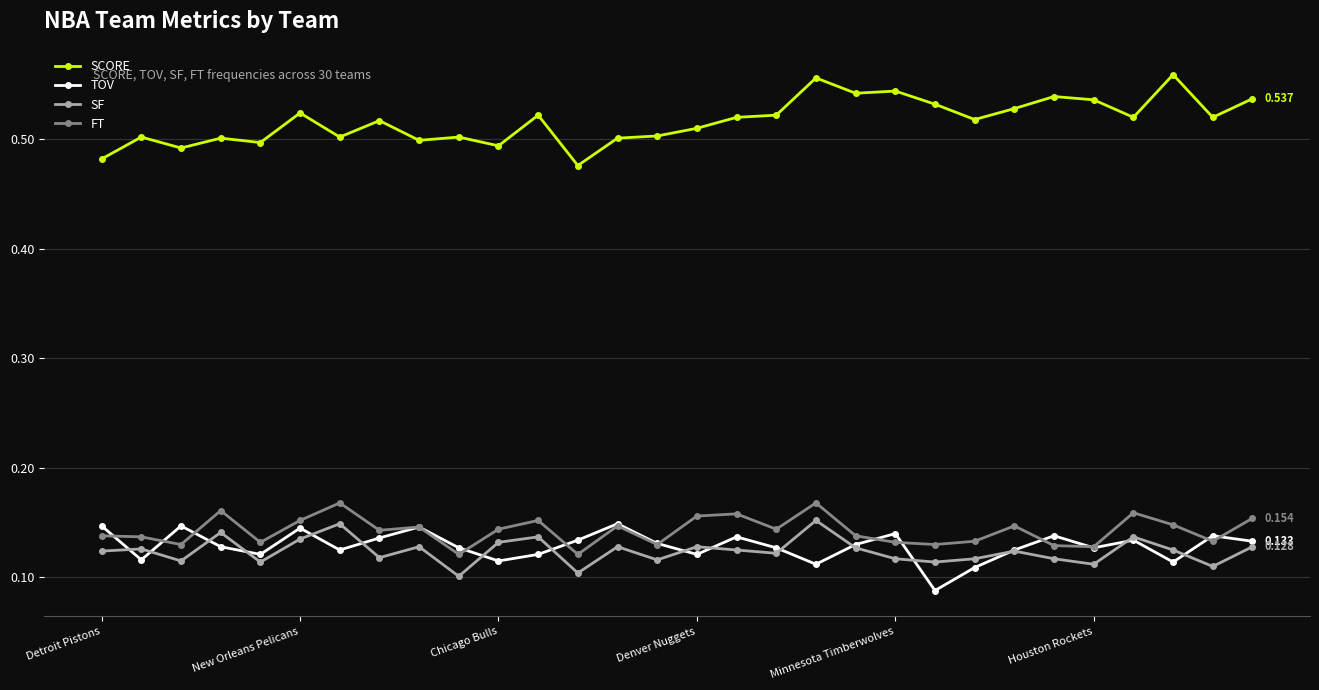

How many lines are shown in the chart?

4